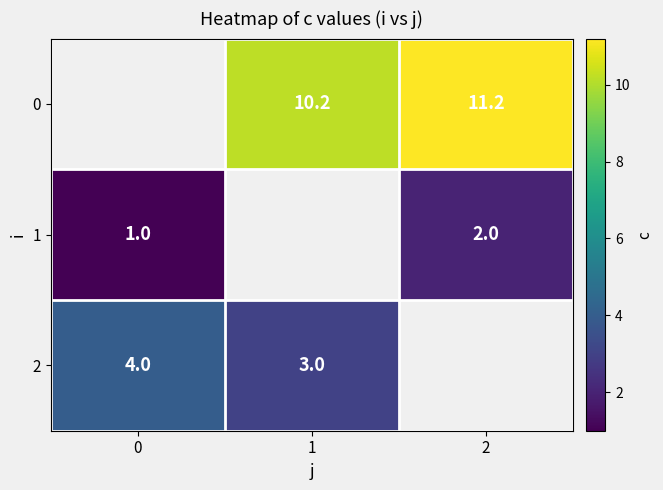

The value of row_1 at 2 is 2.8. True or false?

False